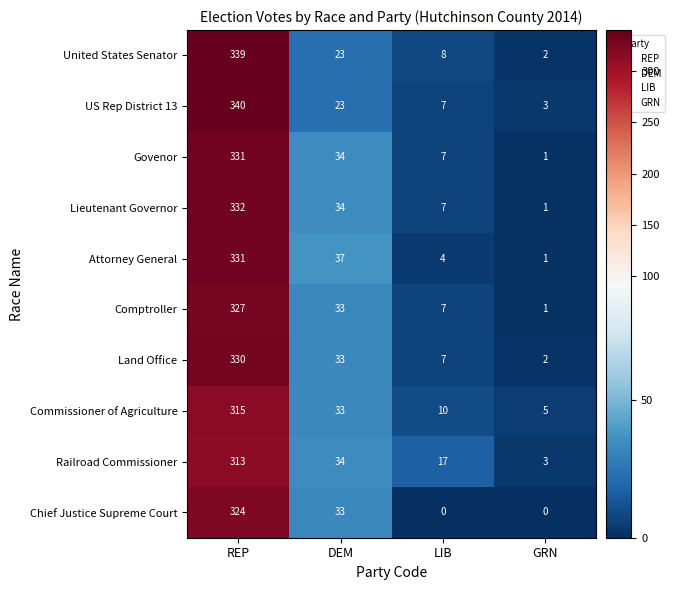

List the labels in order of United States Senator value, largest first.

REP, DEM, LIB, GRN